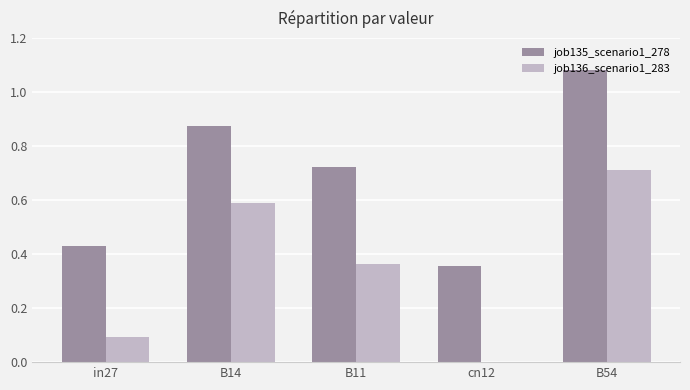

Are the bars grouped side by side (vs. stacked)?

Yes